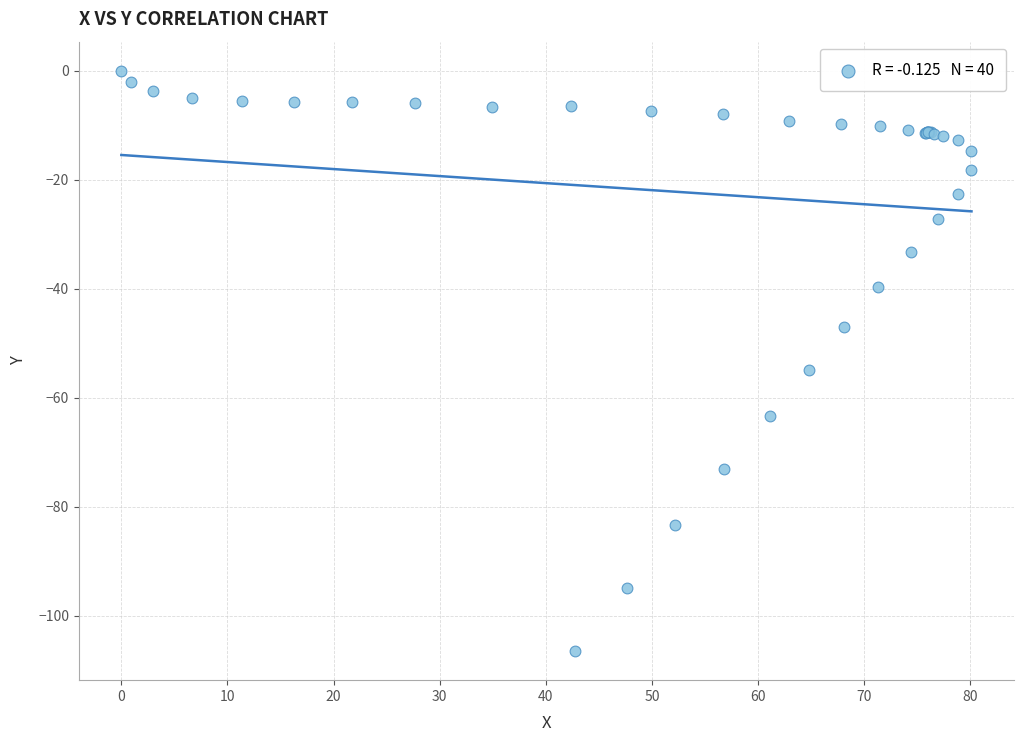

What Y value in the scatter plot is closest to -53?

-54.9